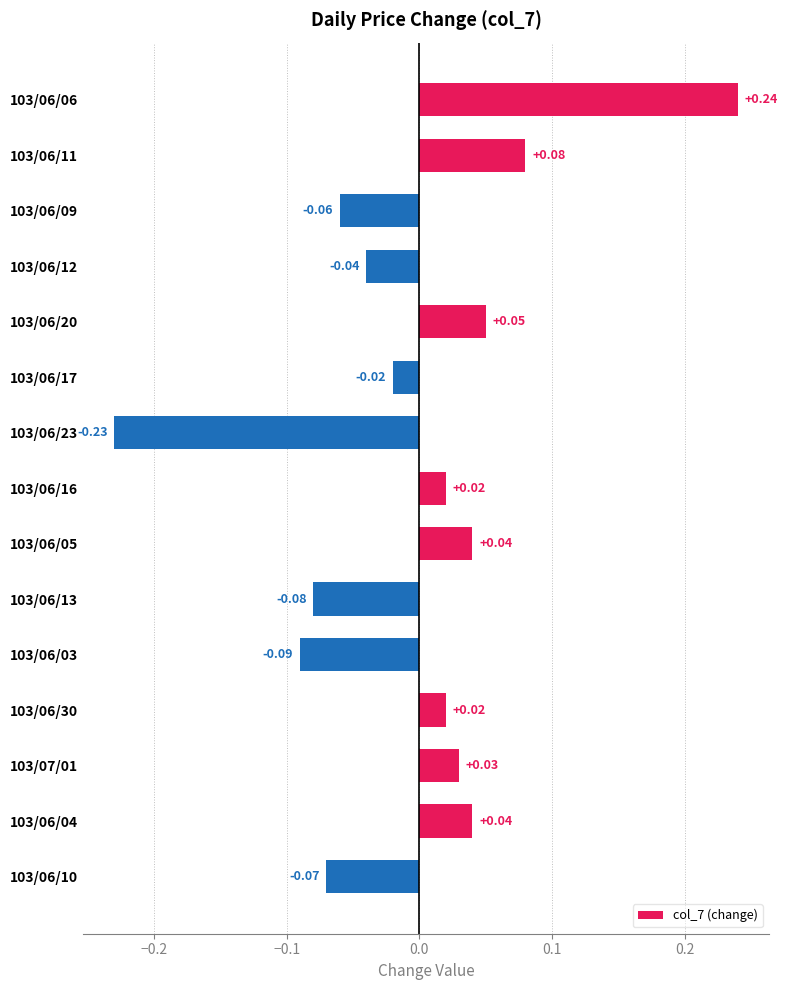

How many bars are there in total?

15